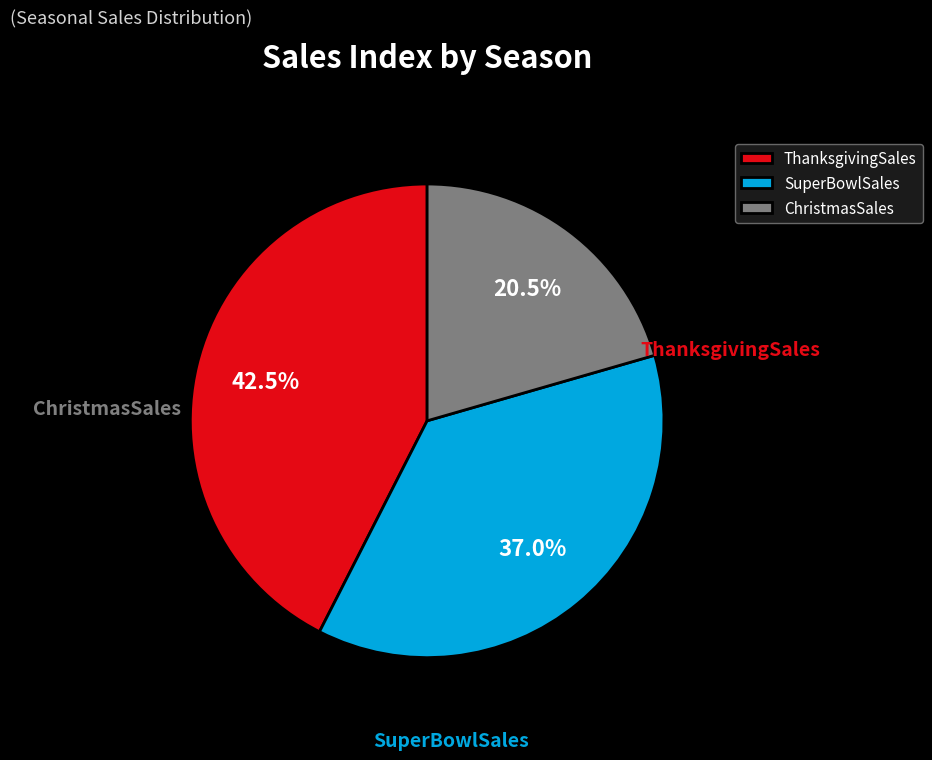

What percentage is the SuperBowlSales slice, to the nearest percent?

37%